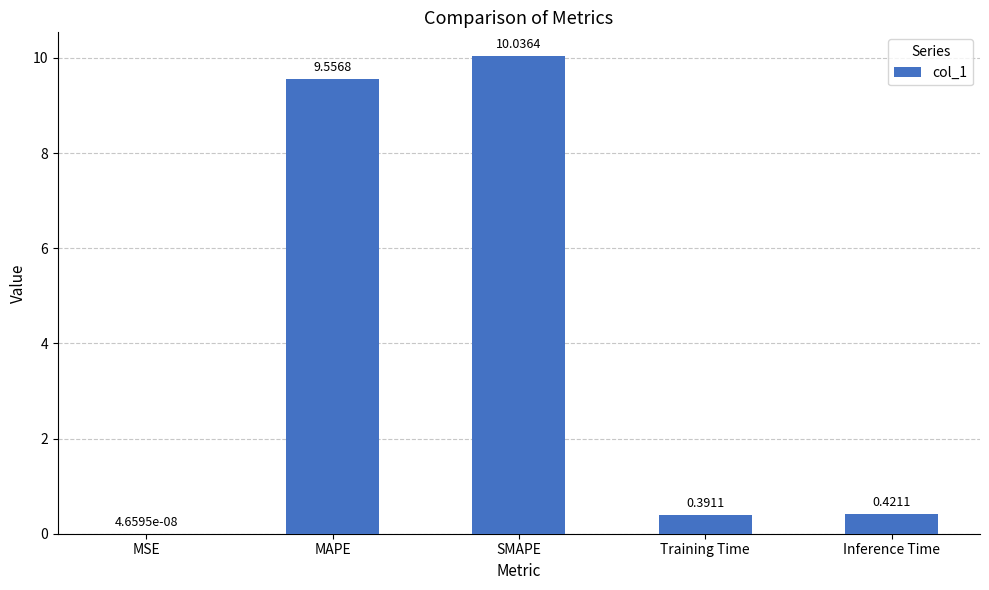

Is it true that the value at SMAPE is 10.0?

True